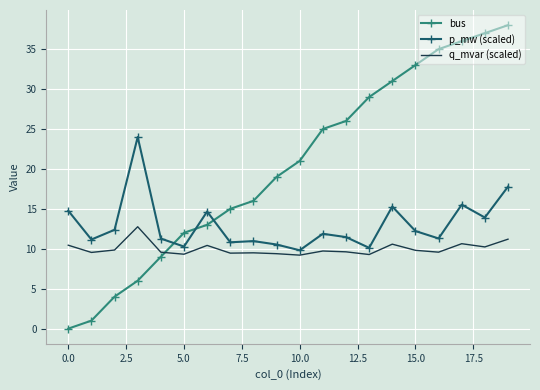

Which series has the largest range (max minus min)?

bus